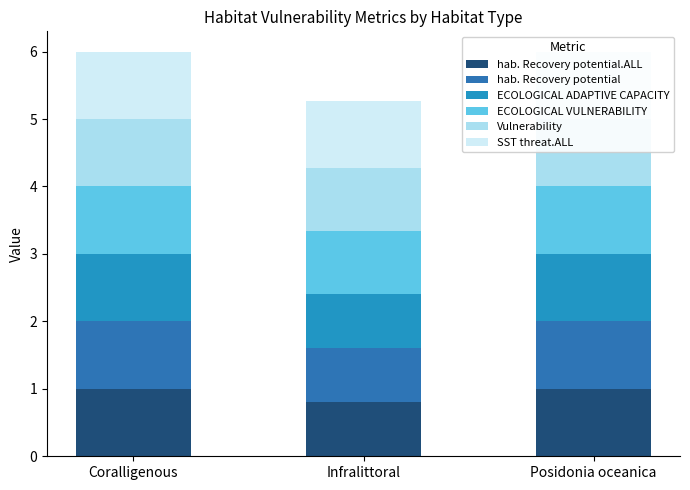

List the labels in order of ECOLOGICAL VULNERABILITY value, largest first.

Coralligenous, Posidonia oceanica, Infralittoral